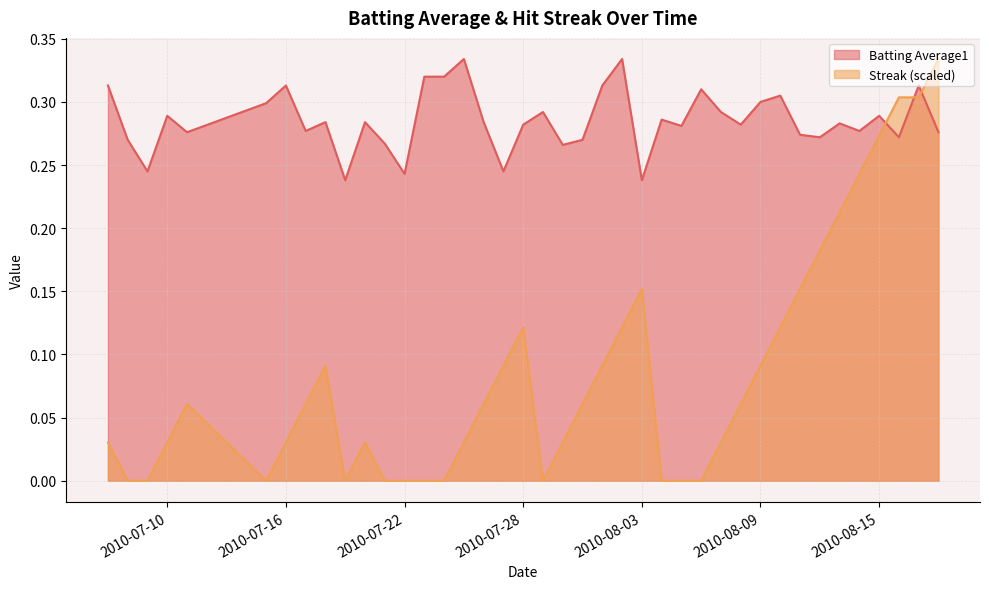

Reading left to right, extract all data points from this chart.

Batting Average1: 2010-07-07=0.3	2010-07-08=0.3	2010-07-09=0.2	2010-07-10=0.3	2010-07-11=0.3	2010-07-15=0.3	2010-07-16=0.3	2010-07-17=0.3	2010-07-18=0.3	2010-07-19=0.2	2010-07-20=0.3	2010-07-21=0.3	2010-07-22=0.2	2010-07-23=0.3	2010-07-24=0.3	2010-07-25=0.3	2010-07-26=0.3	2010-07-27=0.2	2010-07-28=0.3	2010-07-29=0.3	2010-07-30=0.3	2010-07-31=0.3	2010-08-01=0.3	2010-08-02=0.3	2010-08-03=0.2	2010-08-04=0.3	2010-08-05=0.3	2010-08-06=0.3	2010-08-07=0.3	2010-08-08=0.3	2010-08-09=0.3	2010-08-10=0.3	2010-08-11=0.3	2010-08-12=0.3	2010-08-13=0.3	2010-08-14=0.3	2010-08-15=0.3	2010-08-16=0.3	2010-08-17=0.3	2010-08-18=0.3
Streak: 2010-07-07=0.0	2010-07-08=0.0	2010-07-09=0.0	2010-07-10=0.0	2010-07-11=0.1	2010-07-15=0.0	2010-07-16=0.0	2010-07-17=0.1	2010-07-18=0.1	2010-07-19=0.0	2010-07-20=0.0	2010-07-21=0.0	2010-07-22=0.0	2010-07-23=0.0	2010-07-24=0.0	2010-07-25=0.0	2010-07-26=0.1	2010-07-27=0.1	2010-07-28=0.1	2010-07-29=0.0	2010-07-30=0.0	2010-07-31=0.1	2010-08-01=0.1	2010-08-02=0.1	2010-08-03=0.2	2010-08-04=0.0	2010-08-05=0.0	2010-08-06=0.0	2010-08-07=0.0	2010-08-08=0.1	2010-08-09=0.1	2010-08-10=0.1	2010-08-11=0.2	2010-08-12=0.2	2010-08-13=0.2	2010-08-14=0.2	2010-08-15=0.3	2010-08-16=0.3	2010-08-17=0.3	2010-08-18=0.3